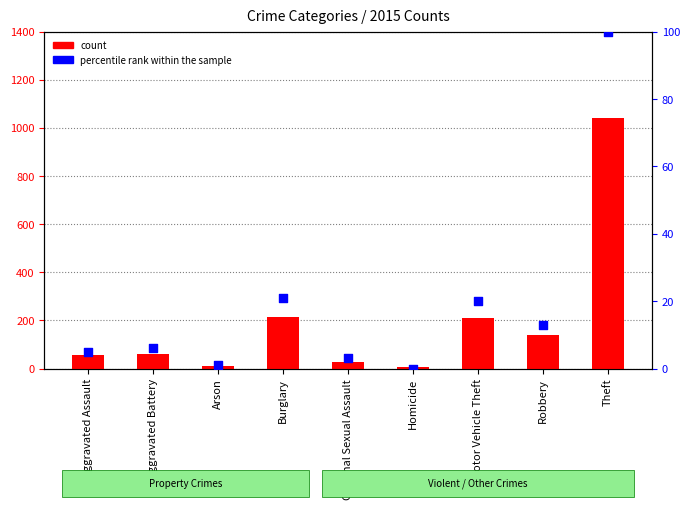

What are all the series names shown in the legend?

count, percentile rank within the sample